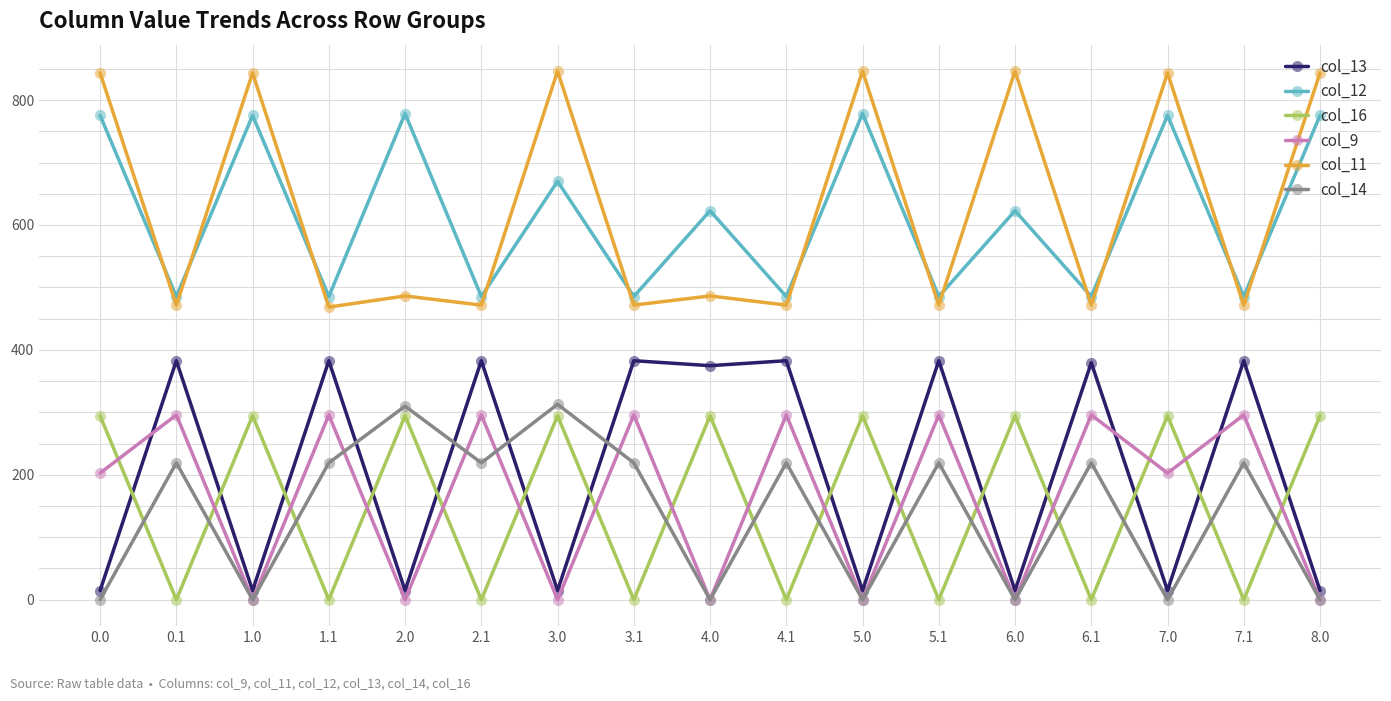

At 5.1, list the series in order from smallest to largest.

col_16, col_14, col_9, col_13, col_11, col_12